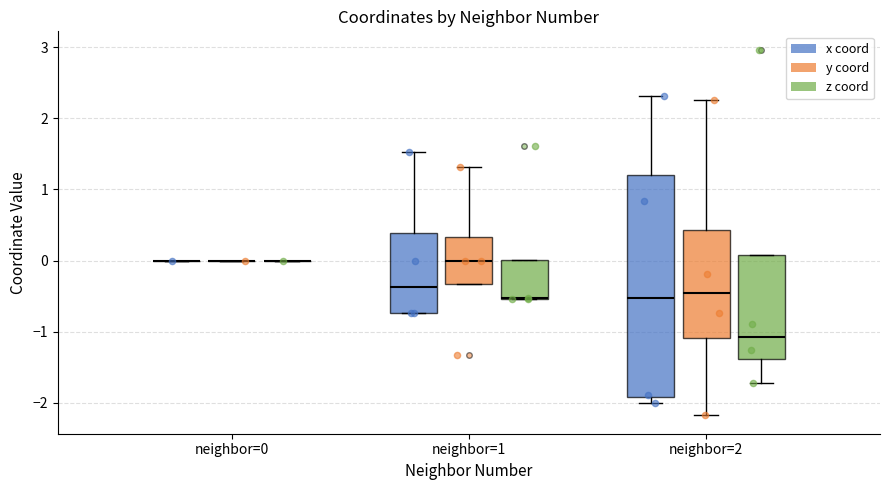

Which series contains the highest Y value?

z_coord